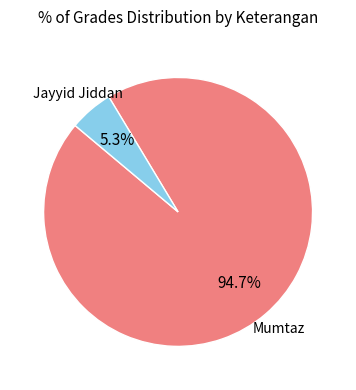

Count the number of slices in the pie.

2